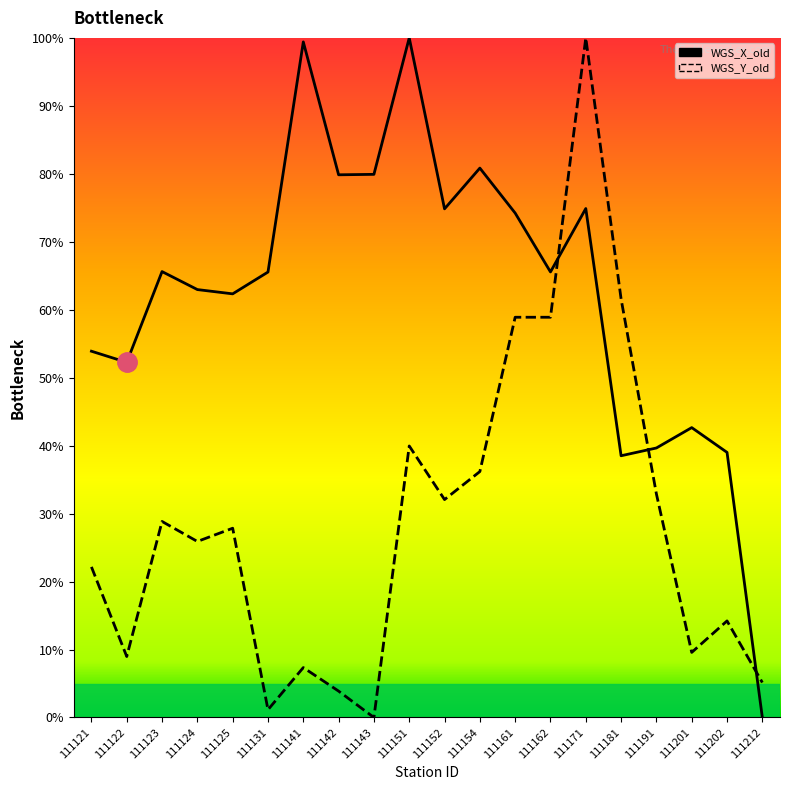

What are all the series names shown in the legend?

WGS_X_old, WGS_Y_old